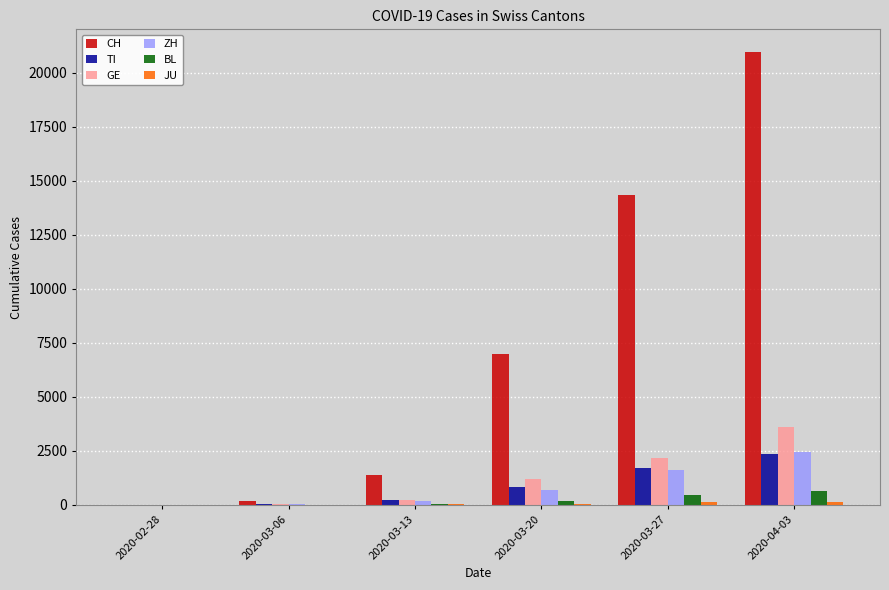

Which category has the highest value across all series?

2020-04-03